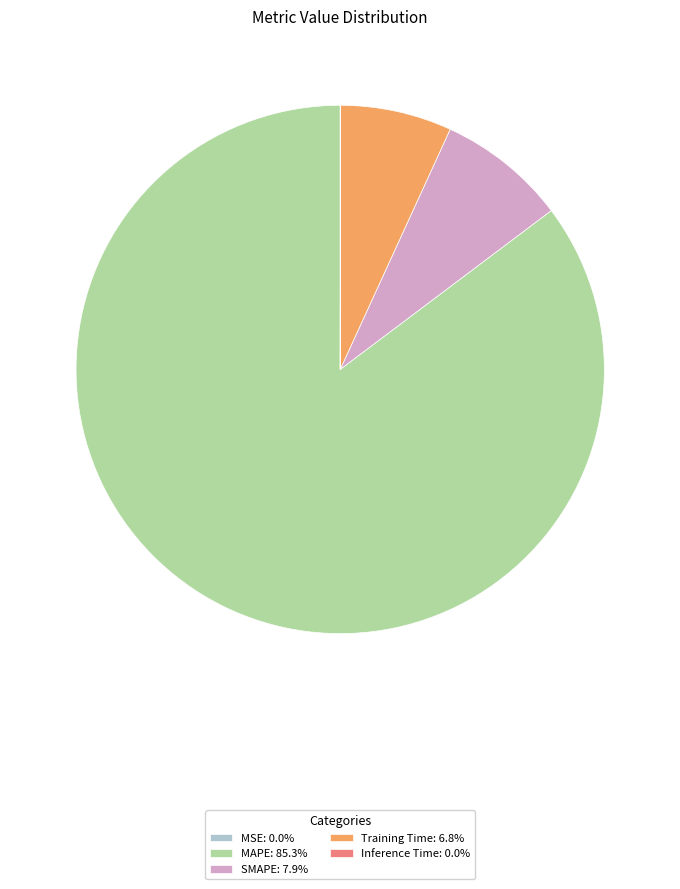

What is the largest slice in the pie chart?

MAPE